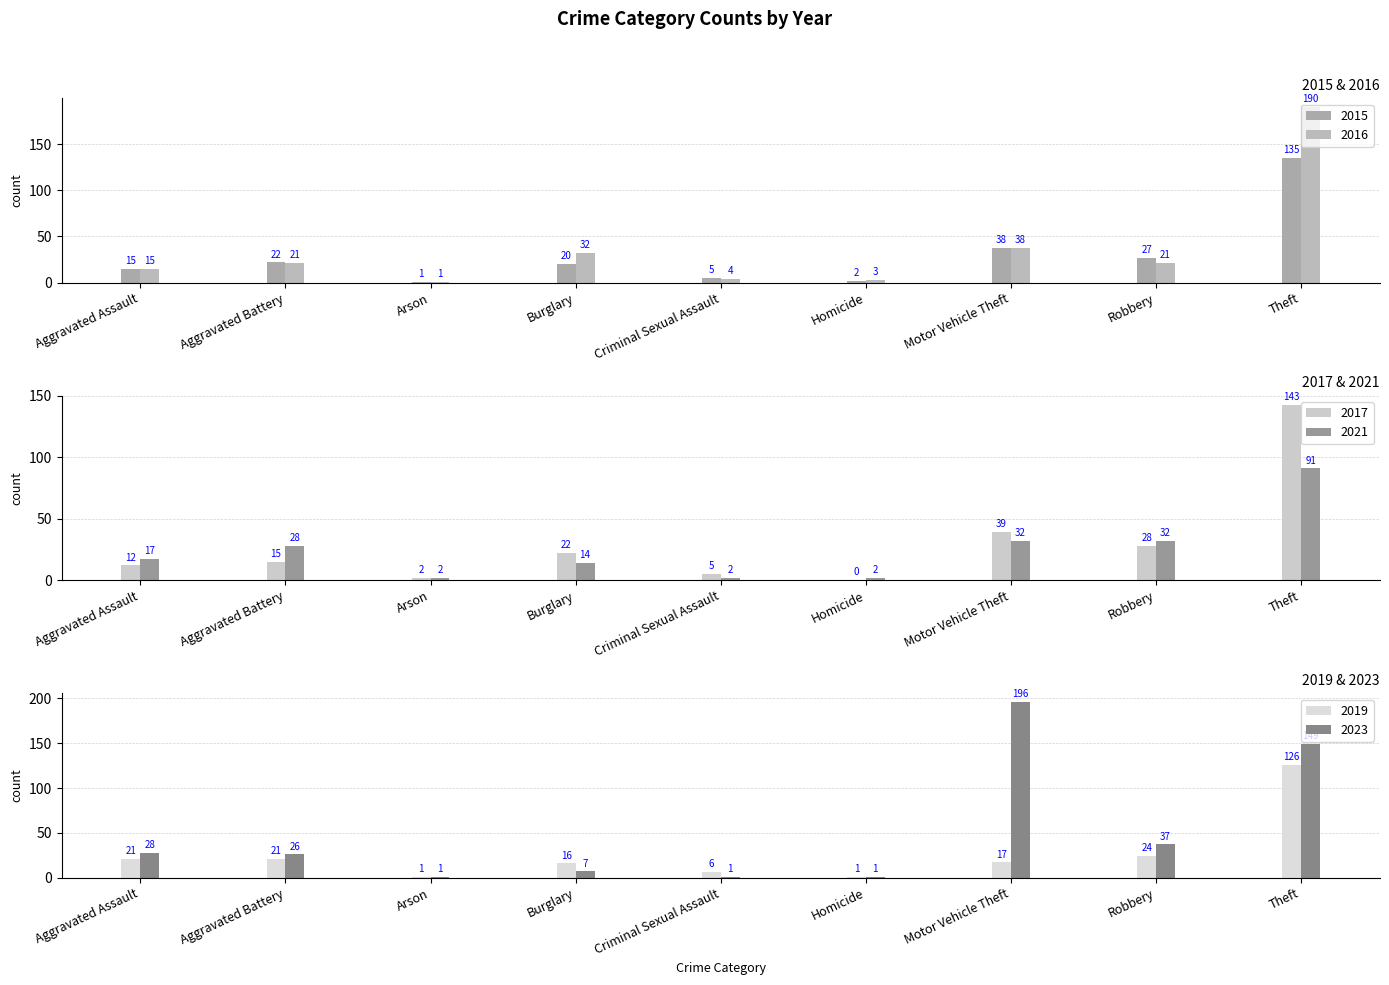

At how many categories does at least one series exceed 67?

2